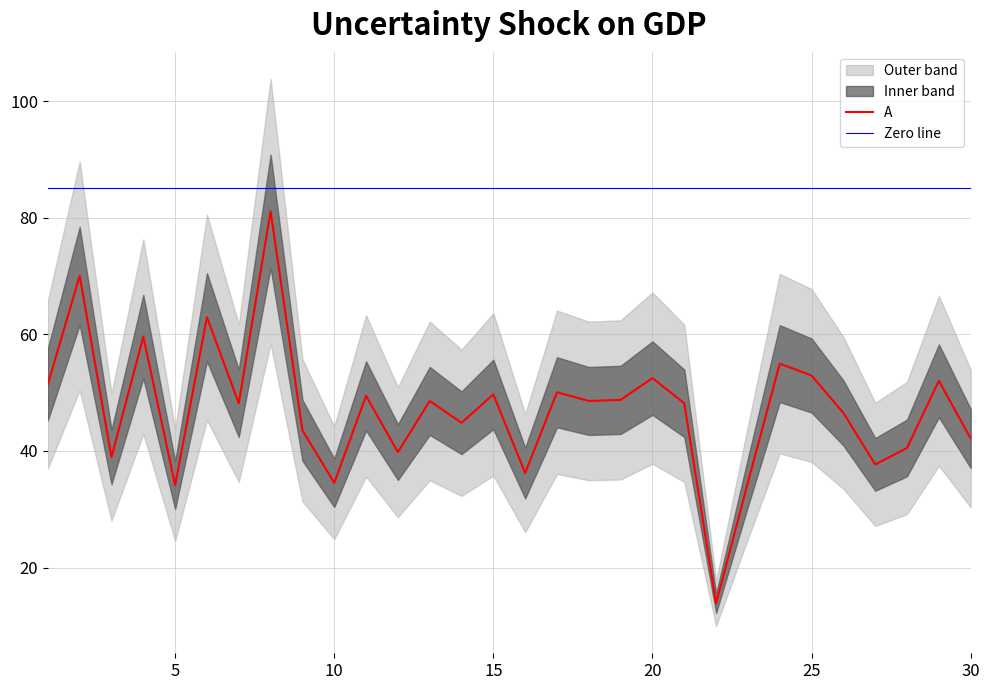

The value at 2 is 70.0. True or false?

True